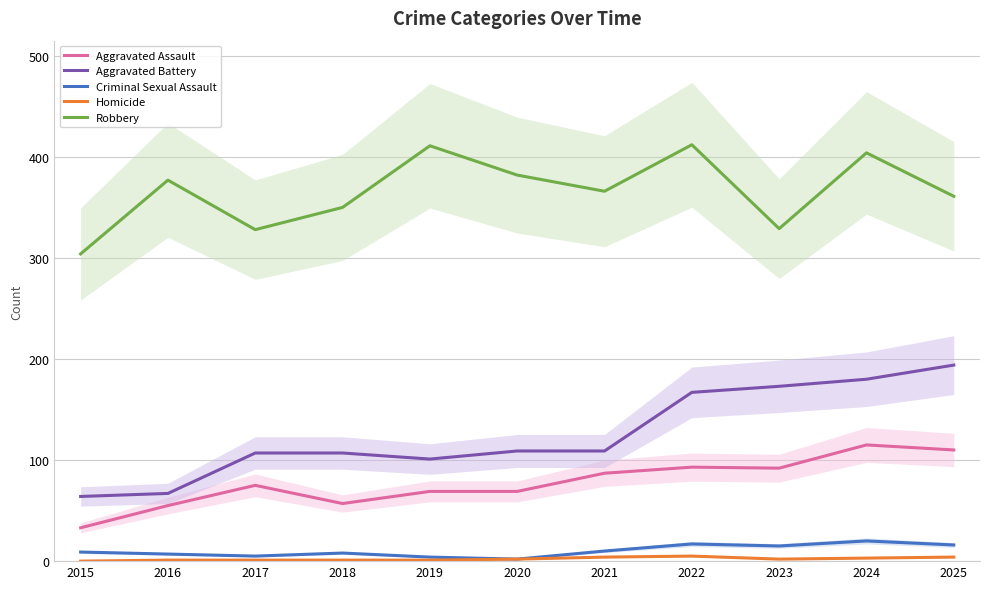

True or false: Robbery and Criminal Sexual Assault intersect in this chart.

False